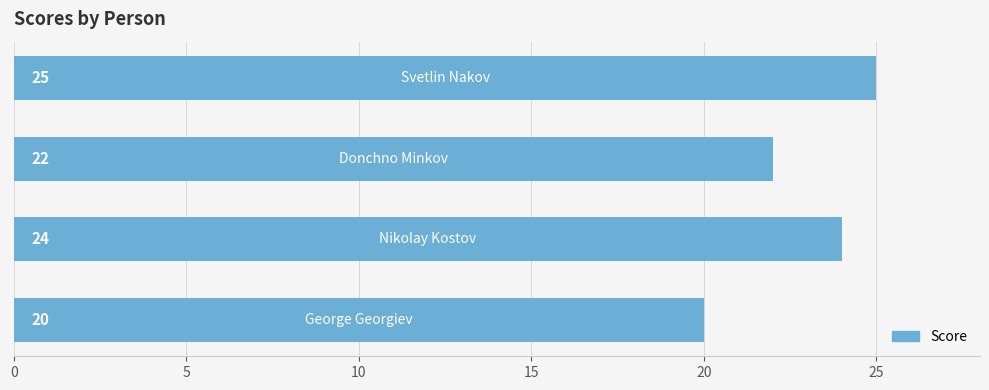

Reading bottom to top, list all the values displayed in this chart.

20	24	22	25